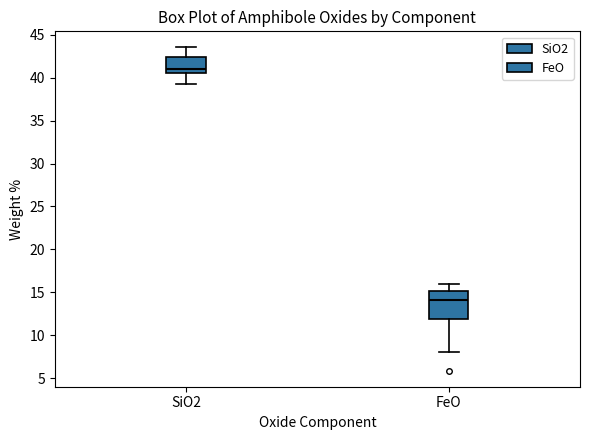

Which box is the tallest, from its lower edge to its upper edge?

FeO